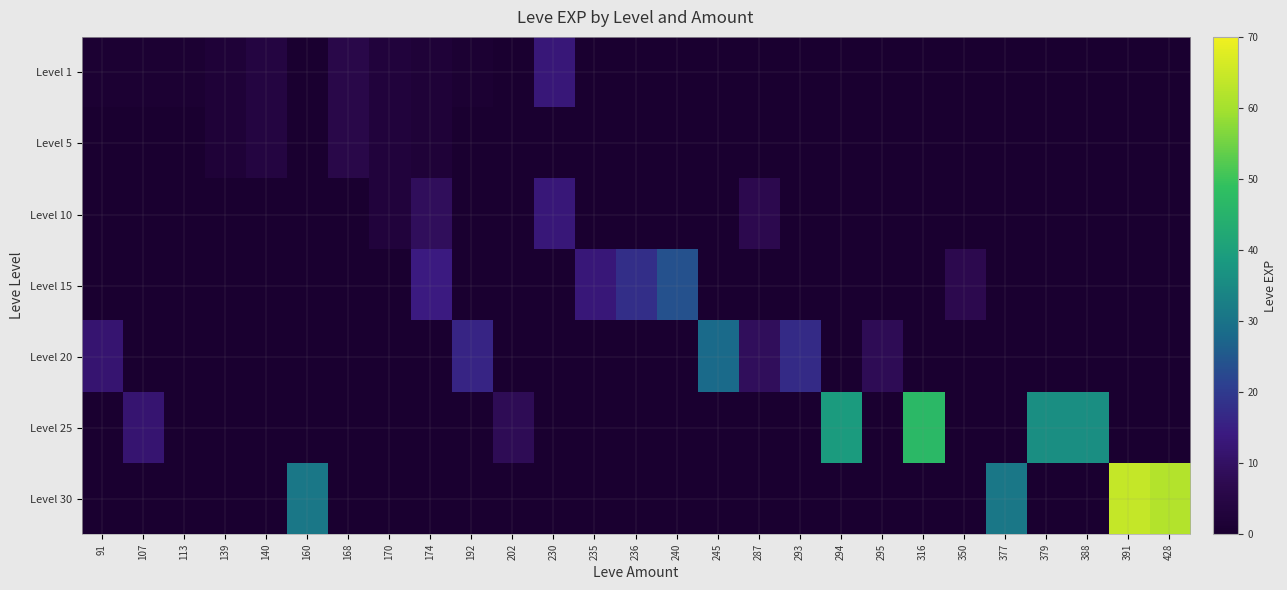

Which series has the widest spread of values?

Level 30